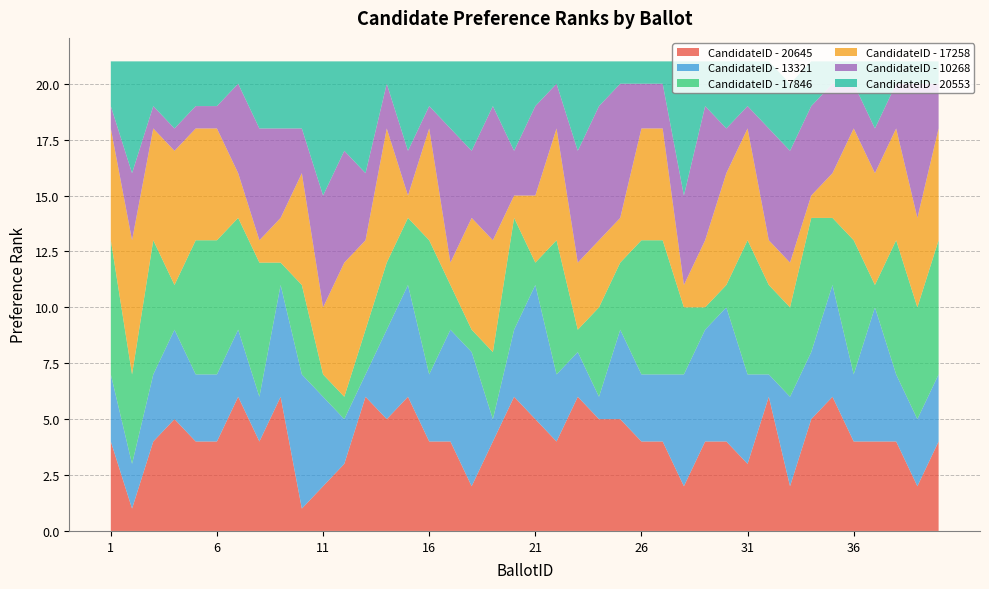

Reading left to right, extract all data points from this chart.

CandidateID - 20645: 1=4	2=1	3=4	4=5	5=4	6=4	7=6	8=4	9=6	10=1	11=2	12=3	13=6	14=5	15=6	16=4	17=4	18=2	19=4	20=6	21=5	22=4	23=6	24=5	25=5	26=4	27=4	28=2	29=4	30=4	31=3	32=6	33=2	34=5	35=6	36=4	37=4	38=4	39=2	40=4
CandidateID - 13321: 1=3	2=2	3=3	4=4	5=3	6=3	7=3	8=2	9=5	10=6	11=4	12=2	13=1	14=4	15=5	16=3	17=5	18=6	19=1	20=3	21=6	22=3	23=2	24=1	25=4	26=3	27=3	28=5	29=5	30=6	31=4	32=1	33=4	34=3	35=5	36=3	37=6	38=3	39=3	40=3
CandidateID - 17846: 1=6	2=4	3=6	4=2	5=6	6=6	7=5	8=6	9=1	10=4	11=1	12=1	13=2	14=3	15=3	16=6	17=2	18=1	19=3	20=5	21=1	22=6	23=1	24=4	25=3	26=6	27=6	28=3	29=1	30=1	31=6	32=4	33=4	34=6	35=3	36=6	37=1	38=6	39=5	40=6
CandidateID - 17258: 1=5	2=6	3=5	4=6	5=5	6=5	7=2	8=1	9=2	10=5	11=3	12=6	13=4	14=6	15=1	16=5	17=1	18=5	19=5	20=1	21=3	22=5	23=3	24=3	25=2	26=5	27=5	28=1	29=3	30=5	31=5	32=2	33=2	34=1	35=2	36=5	37=5	38=5	39=4	40=5
CandidateID - 10268: 1=1	2=3	3=1	4=1	5=1	6=1	7=4	8=5	9=4	10=2	11=5	12=5	13=3	14=2	15=2	16=1	17=6	18=3	19=6	20=2	21=4	22=2	23=5	24=6	25=6	26=2	27=2	28=4	29=6	30=2	31=1	32=5	33=5	34=4	35=4	36=2	37=2	38=2	39=6	40=2
CandidateID - 20553: 1=2	2=5	3=2	4=3	5=2	6=2	7=1	8=3	9=3	10=3	11=6	12=4	13=5	14=1	15=4	16=2	17=3	18=4	19=2	20=4	21=2	22=1	23=4	24=2	25=1	26=1	27=1	28=6	29=2	30=3	31=2	32=3	33=3	34=2	35=1	36=1	37=3	38=1	39=1	40=1